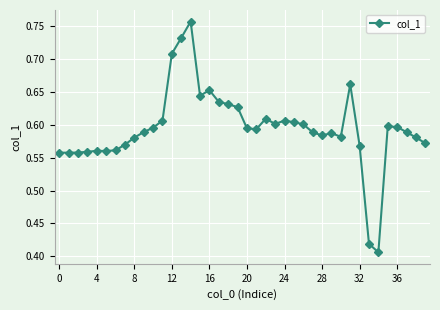

Does the chart have visible grid lines?

Yes